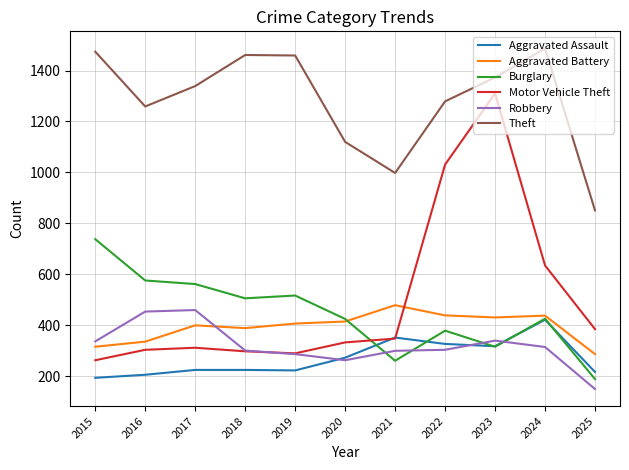

Is this an area chart (filled region under the line)?

No